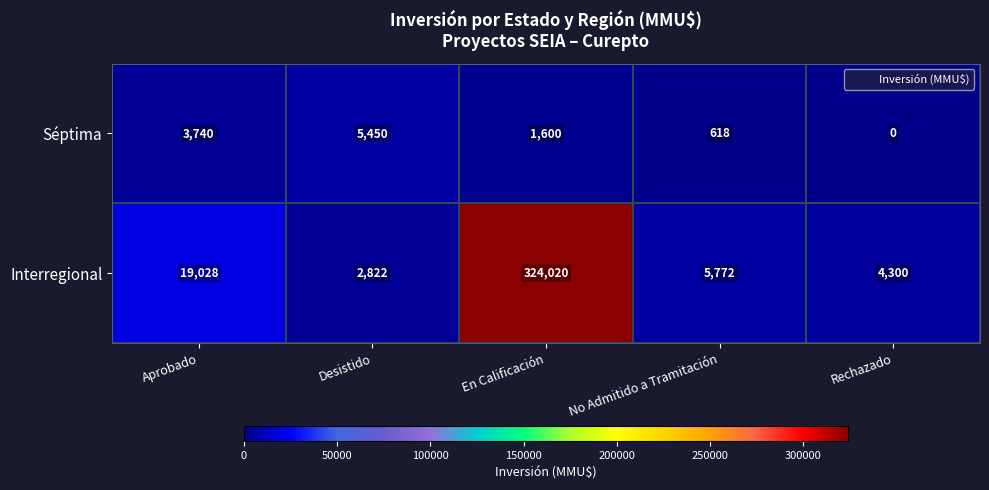

Which category has the highest value across all series?

En Calificación